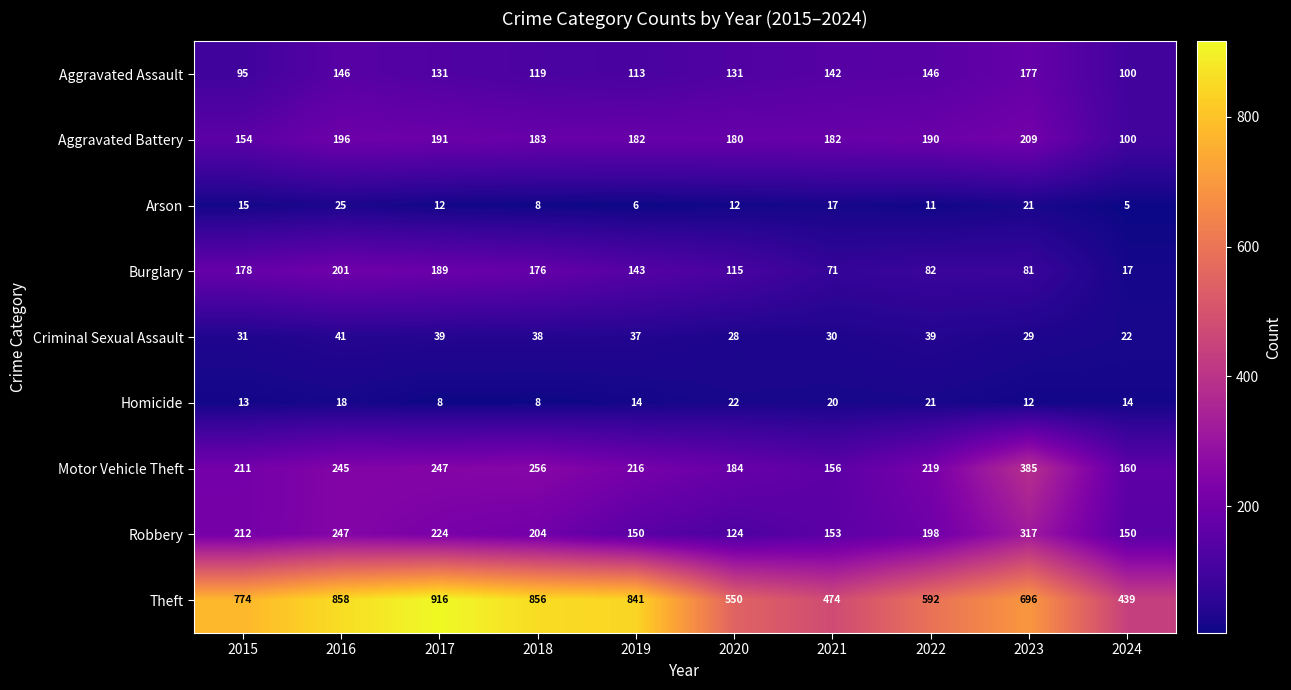

Which category has the lowest value in the Theft series?

2024